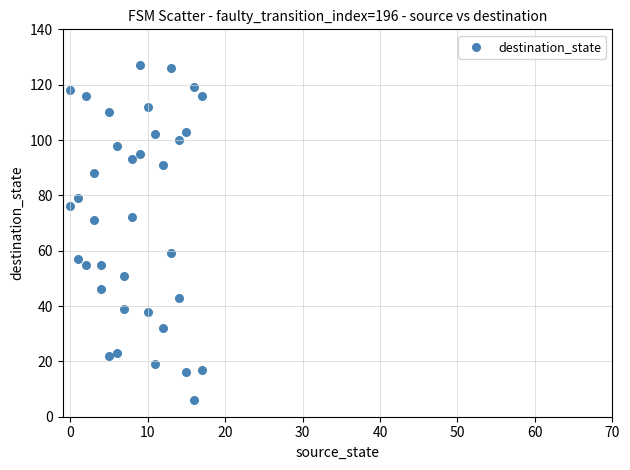

What is the range of Y values (max minus min)?

121